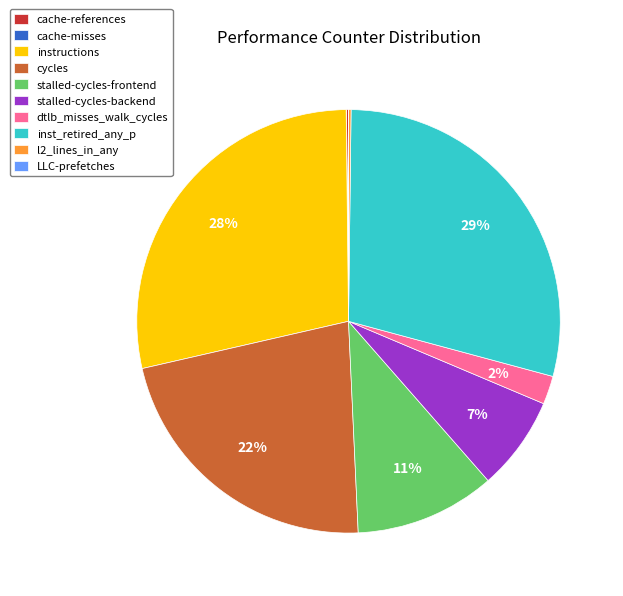

What percentage is the instructions slice, to the nearest percent?

28%